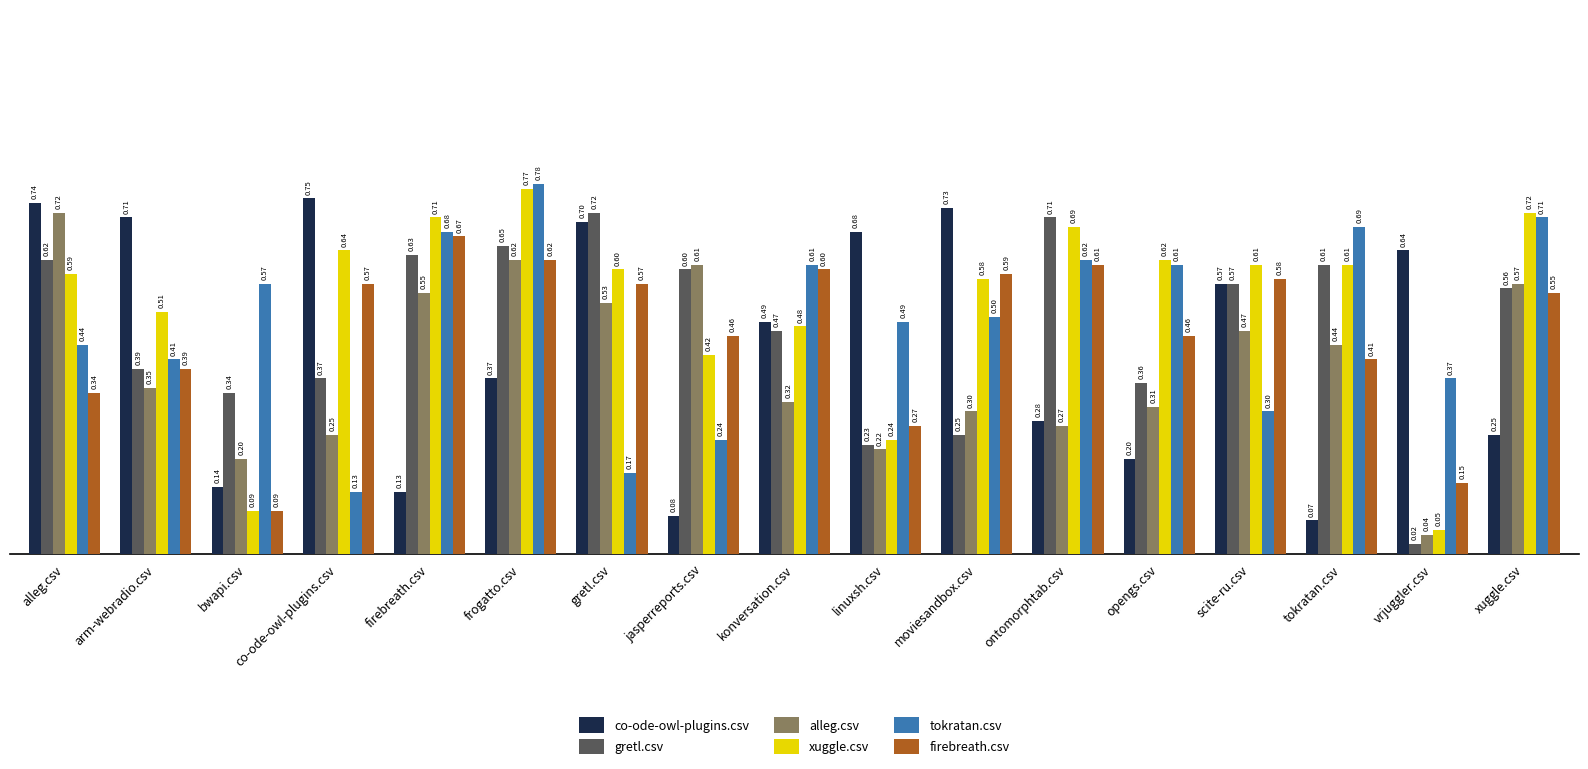

What is the difference between the tokratan.csv values at arm-webradio.csv and gretl.csv?

0.2